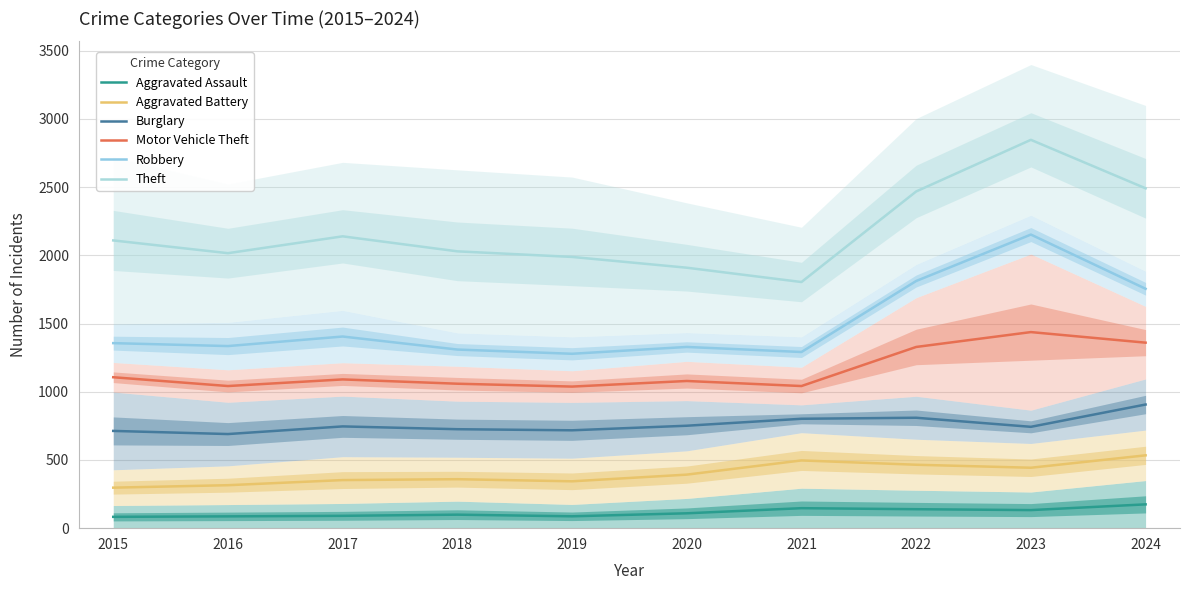

What is the value of the Aggravated Assault point at the 9th from the left?

132.5